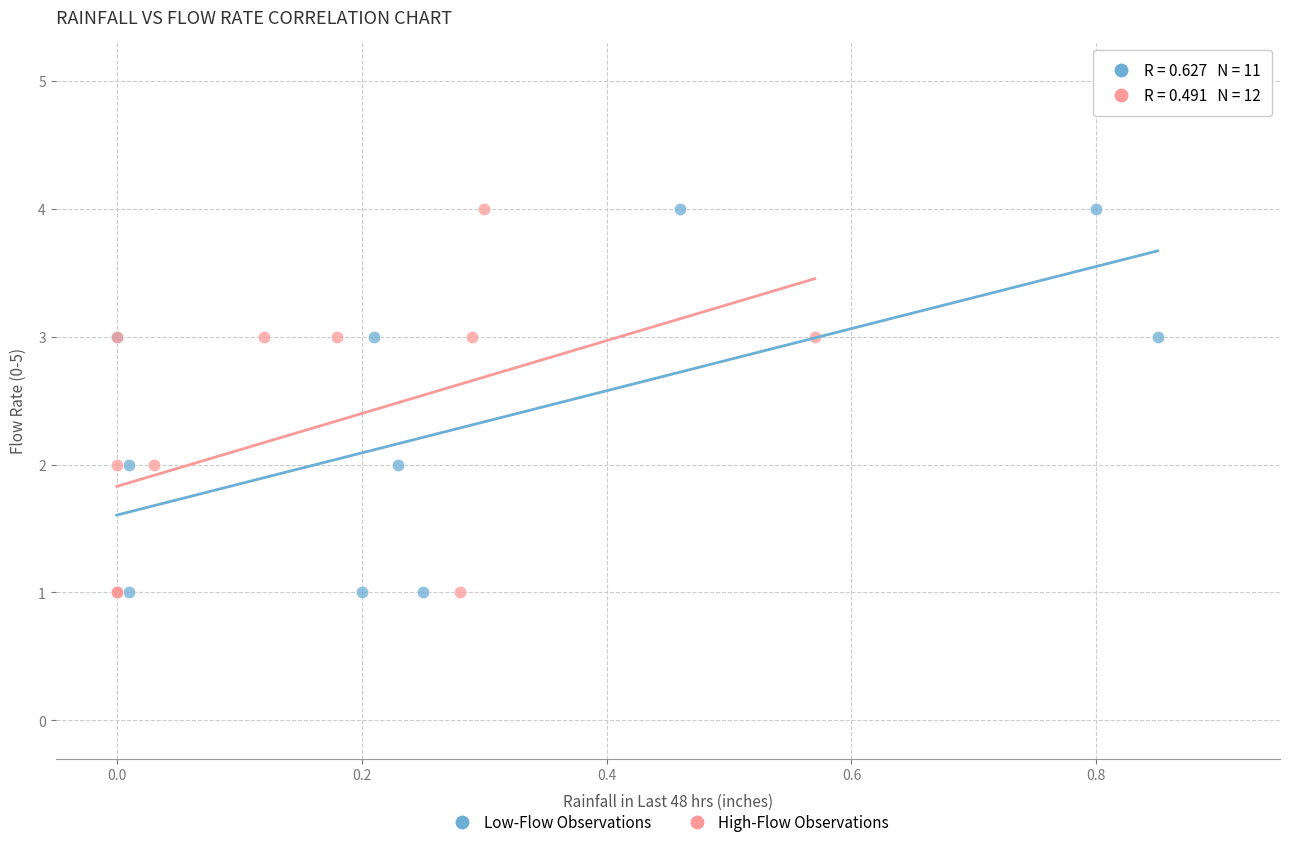

What are all the series names shown in the legend?

Low-Flow Observations, High-Flow Observations